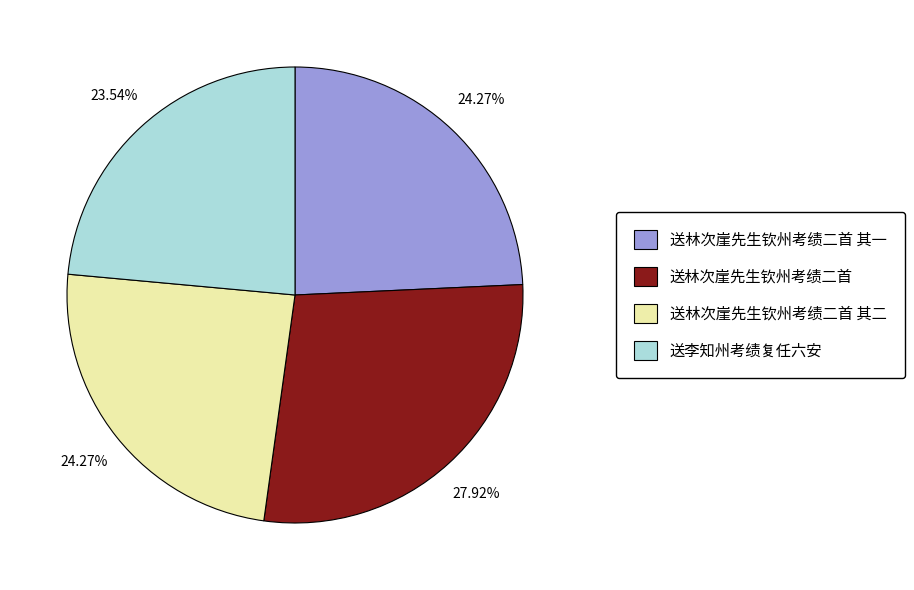

Is the sum of 送林次崖先生钦州考绩二首 and 送林次崖先生钦州考绩二首 其一 greater than half?

Yes